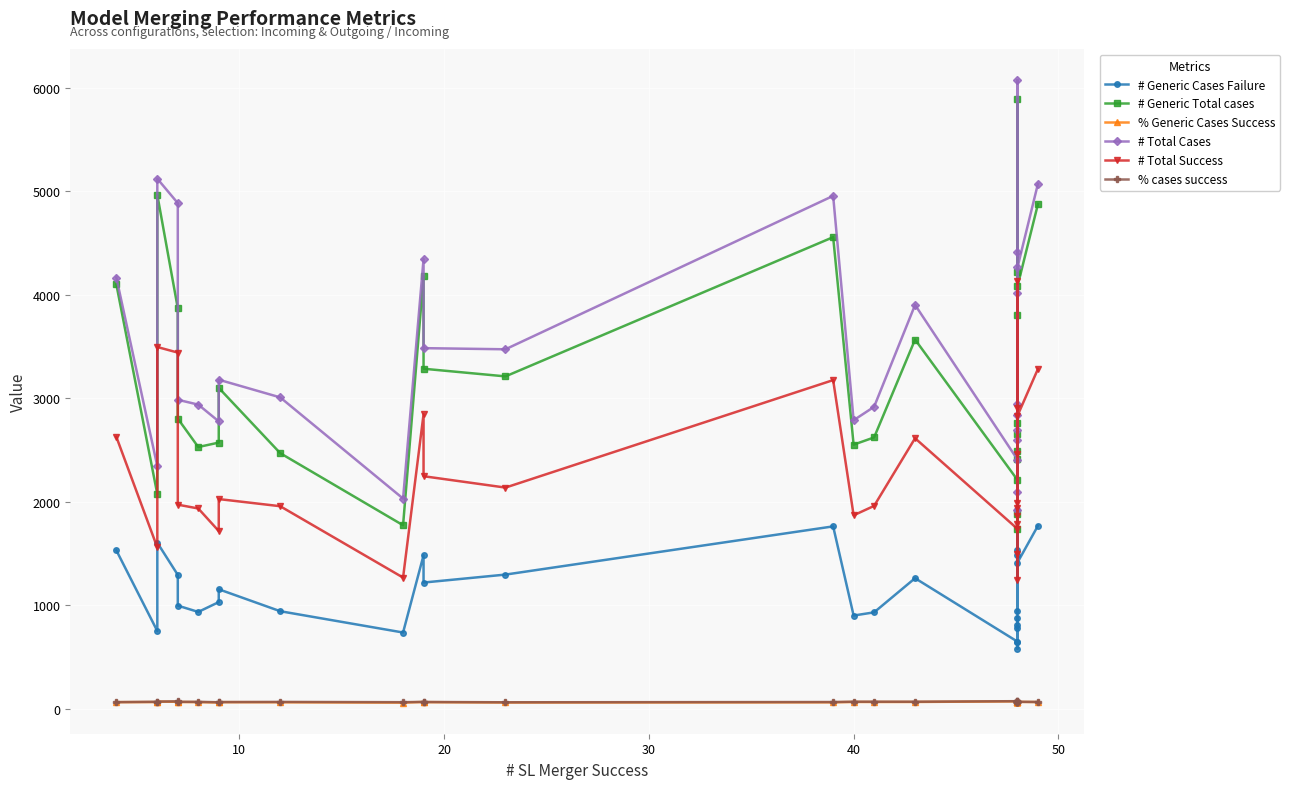

Reading left to right, what are all the values shown in this chart?

# Generic Cases Failure: 1530.0	750.0	1604.0	1293.0	996.0	935.0	1030.0	1154.0	942.0	736.0	1483.0	1219.0	1296.0	1762.0	900.0	931.0	1261.0	648.0	874.0	782.0	579.0	649.0	807.0	1919.0	1536.0	1488.0	941.0	1412.0	1768.0
# Generic Total cases: 4101.0	2073.0	4966.0	3870.0	2804.0	2529.0	2572.0	3101.0	2470.0	1773.0	4181.0	3286.0	3212.0	4558.0	2552.0	2622.0	3568.0	2211.0	2657.0	2410.0	1882.0	1735.0	2495.0	5893.0	3805.0	4218.0	2766.0	4082.0	4877.0
% Generic Cases Success: 62.7	63.8	67.7	66.6	64.5	63.0	60.0	62.8	61.9	58.5	64.5	62.9	59.6	61.3	64.7	64.5	64.7	70.7	67.1	67.5	69.2	62.6	67.7	67.4	59.6	64.7	66.0	65.4	63.8
# Total Cases: 4167.0	2344.0	5123.0	4887.0	2986.0	2939.0	2777.0	3180.0	3009.0	2031.0	4347.0	3485.0	3474.0	4957.0	2788.0	2918.0	3903.0	2408.0	2840.0	2593.0	2099.0	1918.0	2692.0	6076.0	4022.0	4415.0	2949.0	4265.0	5074.0
# Total Success: 2627.0	1558.0	3496.0	3442.0	1972.0	1935.0	1717.0	2026.0	1957.0	1267.0	2846.0	2247.0	2137.0	3176.0	1869.0	1960.0	2614.0	1738.0	1944.0	1789.0	1498.0	1247.0	1863.0	4135.0	2464.0	2905.0	1986.0	2831.0	3284.0
% cases success: 63.0	66.5	68.2	70.4	66.0	65.8	61.8	63.7	65.0	62.4	65.5	64.5	61.5	64.1	67.0	67.2	67.0	72.2	68.5	69.0	71.4	65.0	69.2	68.0	61.3	65.8	67.3	66.4	64.7